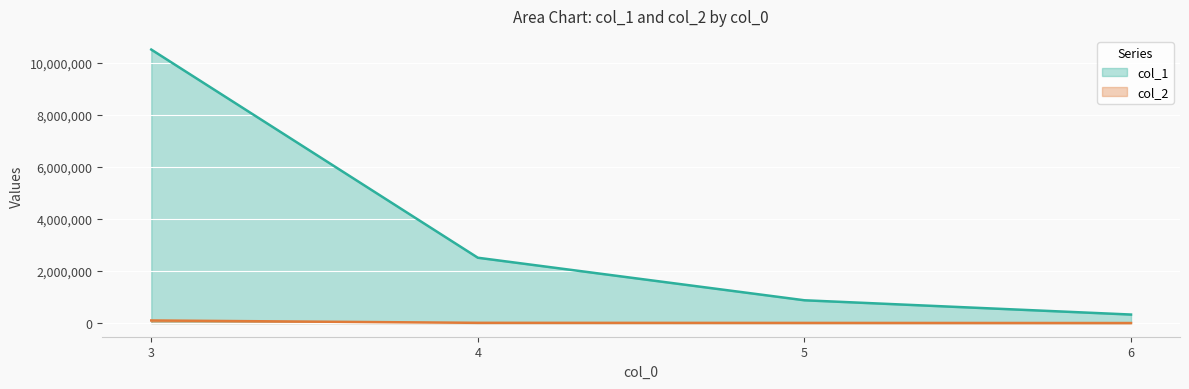

What is the sum of all col_2 values?

112070.0